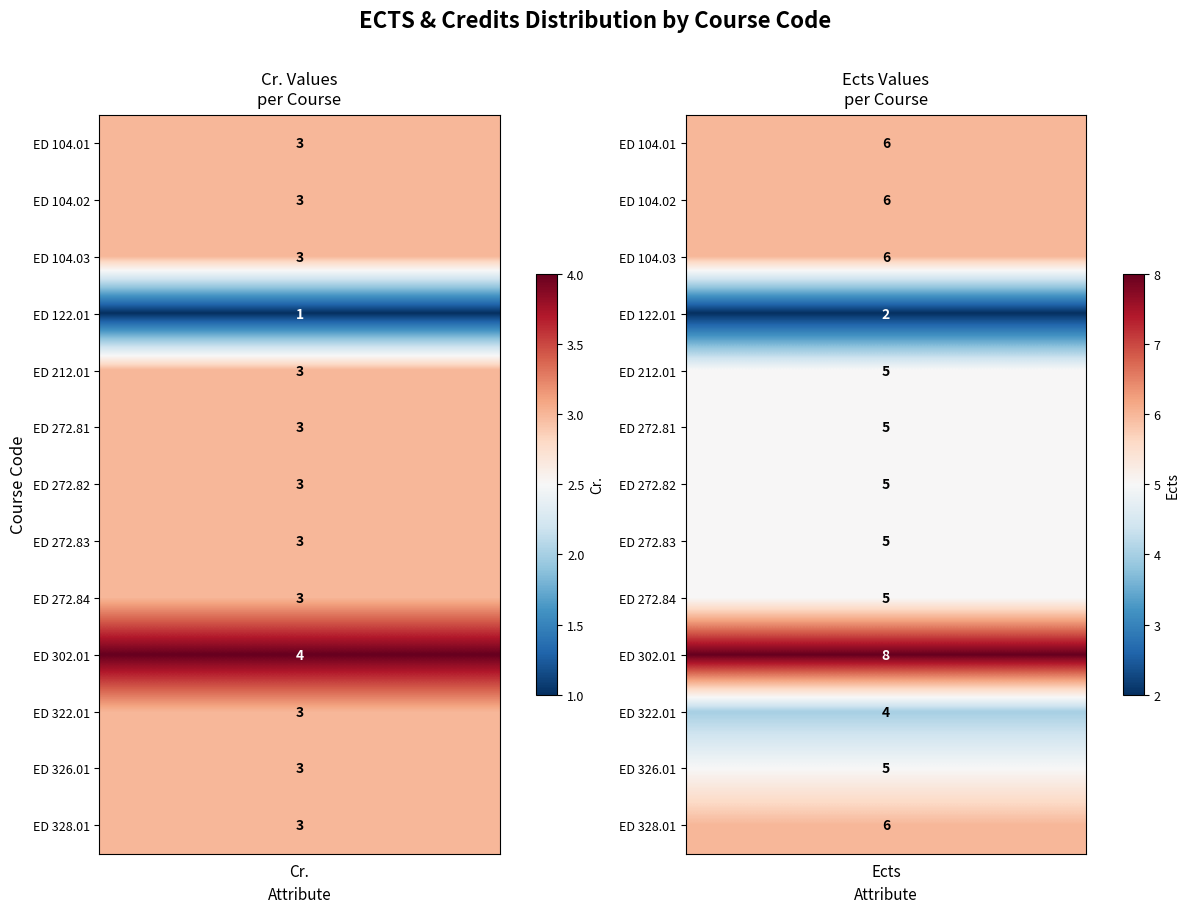

What is the average value of the ED  328.01 series?

6